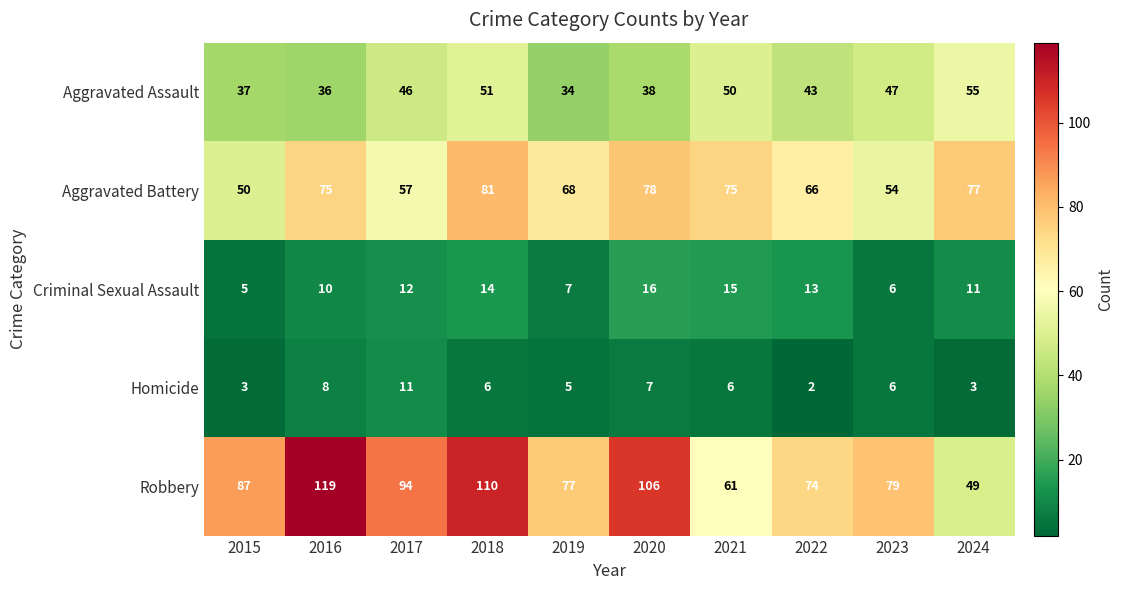

What is the difference between the highest and lowest values at 2020?

99